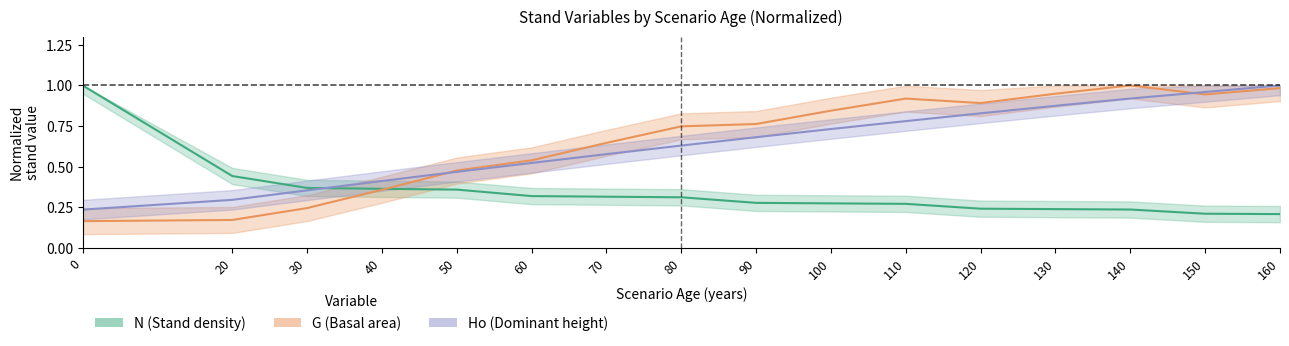

What is the difference between the Ho (Dominant height) values at 100 and 150?

0.2